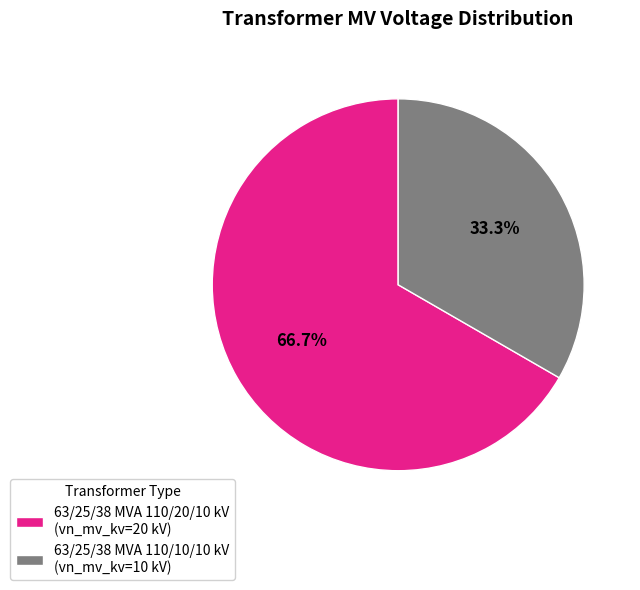

Count the number of slices in the pie.

2